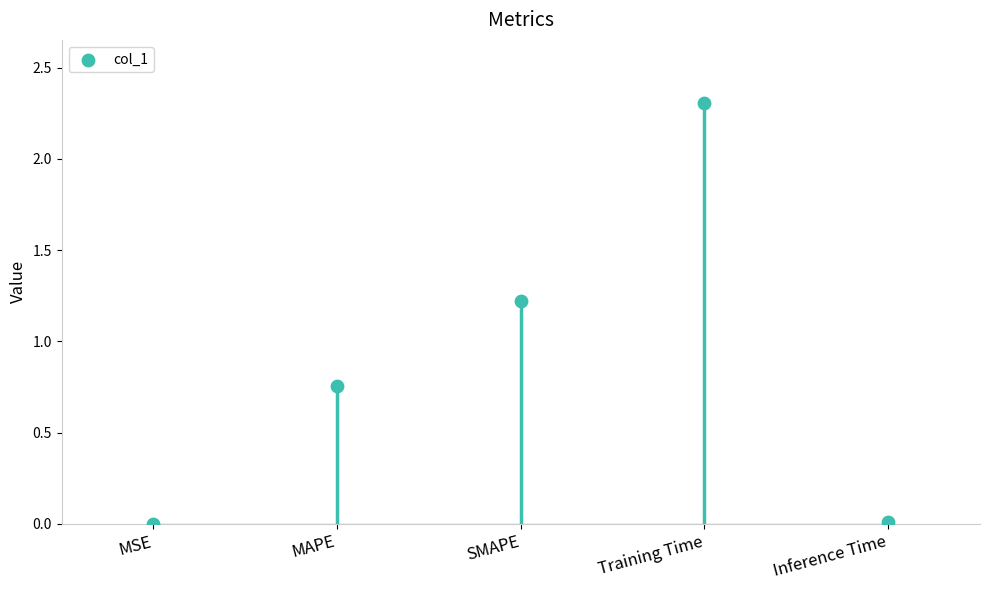

What is the ratio of the value at MAPE to the value at SMAPE?

0.6